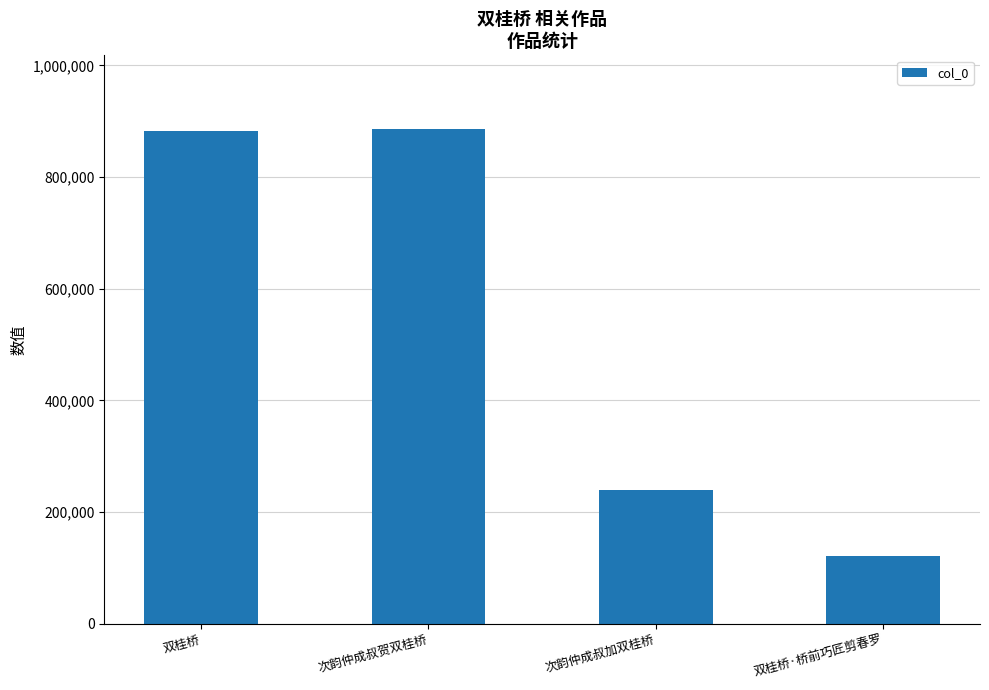

What is the minimum value shown in the chart?

121303